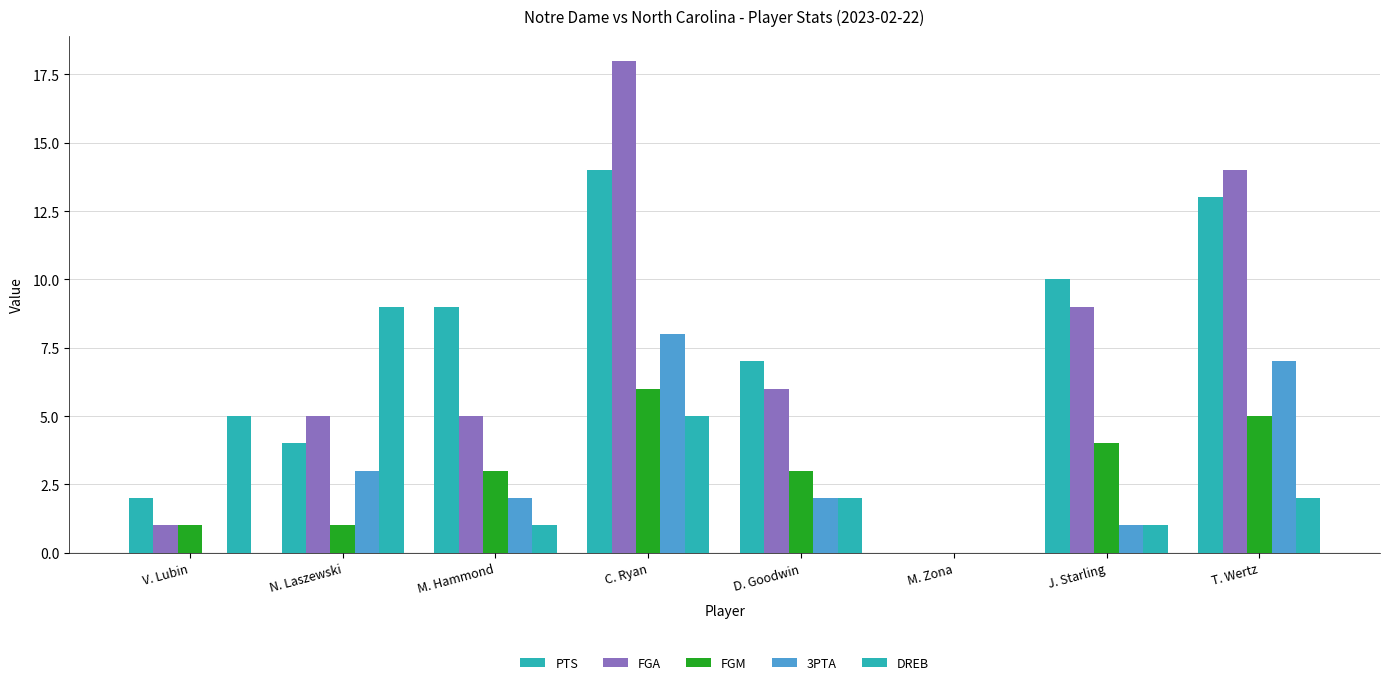

Reading right to left, what are all the values shown in this chart?

PTS: T. Wertz=13	J. Starling=10	M. Zona=0	D. Goodwin=7	C. Ryan=14	M. Hammond=9	N. Laszewski=4	V. Lubin=2
FGA: T. Wertz=14	J. Starling=9	M. Zona=0	D. Goodwin=6	C. Ryan=18	M. Hammond=5	N. Laszewski=5	V. Lubin=1
FGM: T. Wertz=5	J. Starling=4	M. Zona=0	D. Goodwin=3	C. Ryan=6	M. Hammond=3	N. Laszewski=1	V. Lubin=1
3PTA: T. Wertz=7	J. Starling=1	M. Zona=0	D. Goodwin=2	C. Ryan=8	M. Hammond=2	N. Laszewski=3	V. Lubin=0
DREB: T. Wertz=2	J. Starling=1	M. Zona=0	D. Goodwin=2	C. Ryan=5	M. Hammond=1	N. Laszewski=9	V. Lubin=5